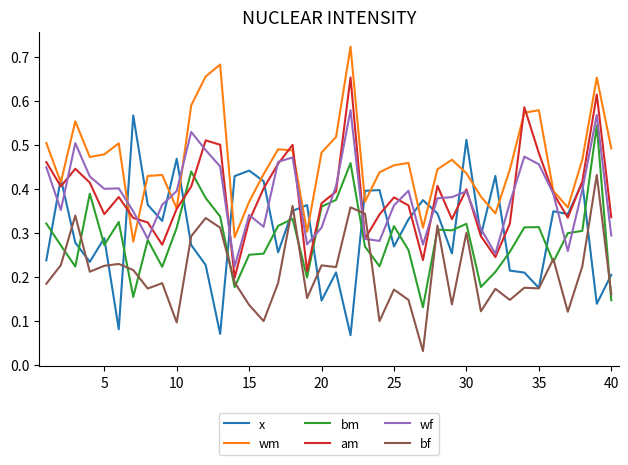

How many lines are shown in the chart?

6